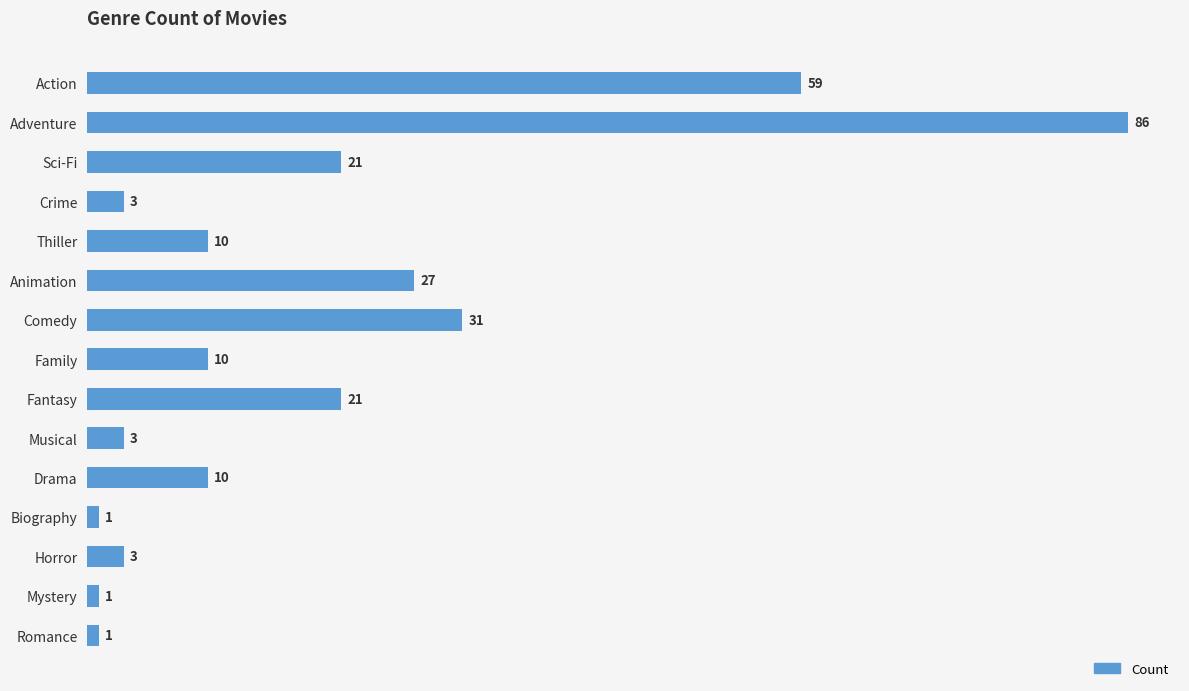

The value at Thiller is 10. True or false?

True